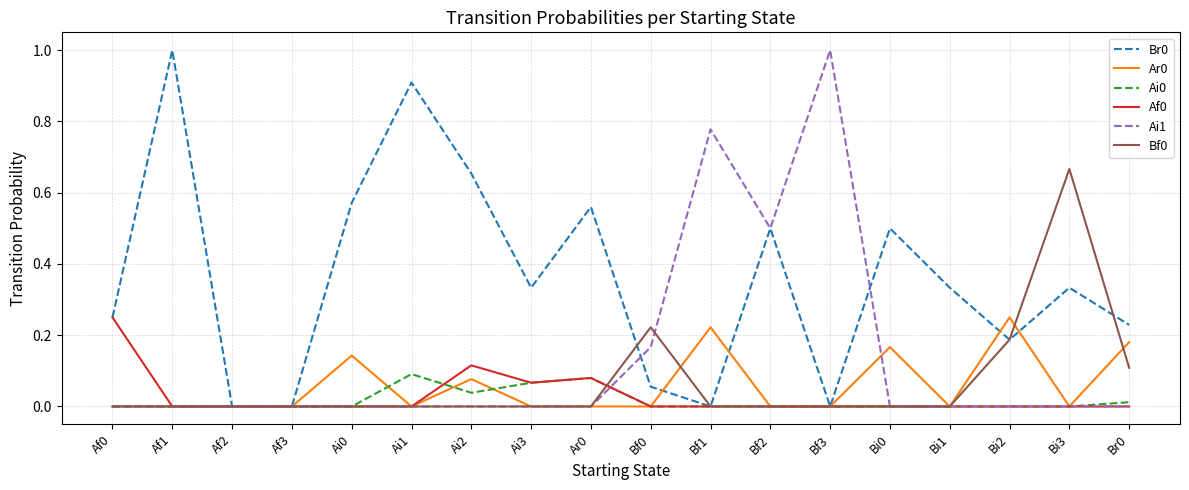

What is the maximum value shown in the chart?

1.0